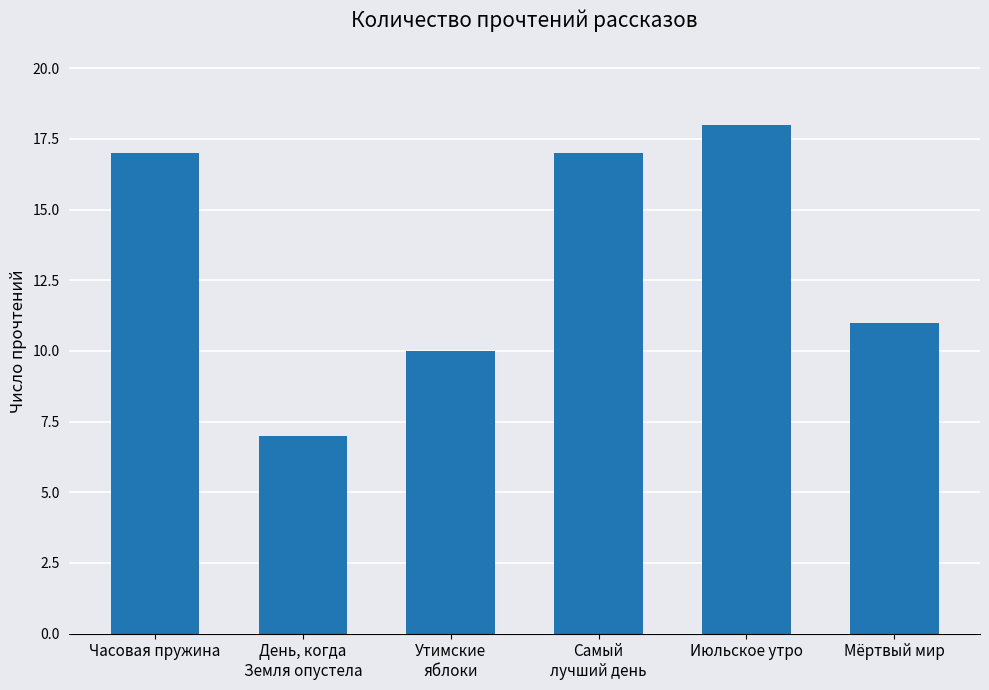

The value at Утимские
яблоки is 10. True or false?

True